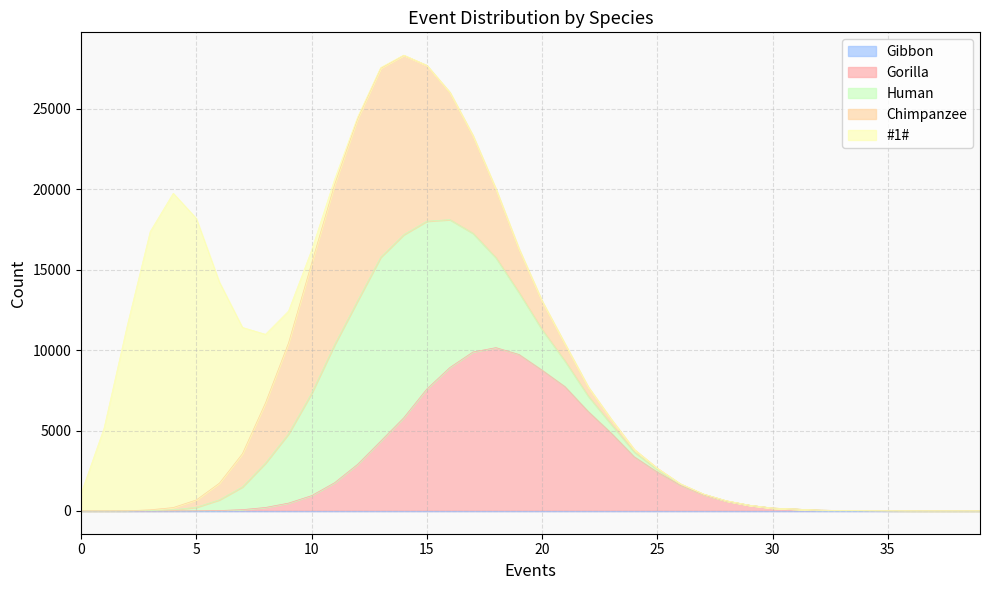

At how many categories does at least one series exceed 6137?

19